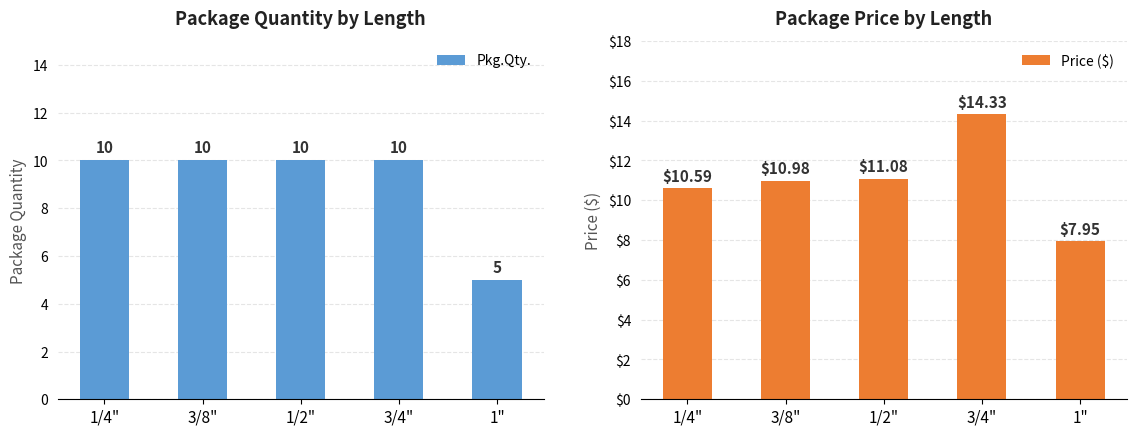

What are all the series names shown in the legend?

Pkg.Qty., Price ($)